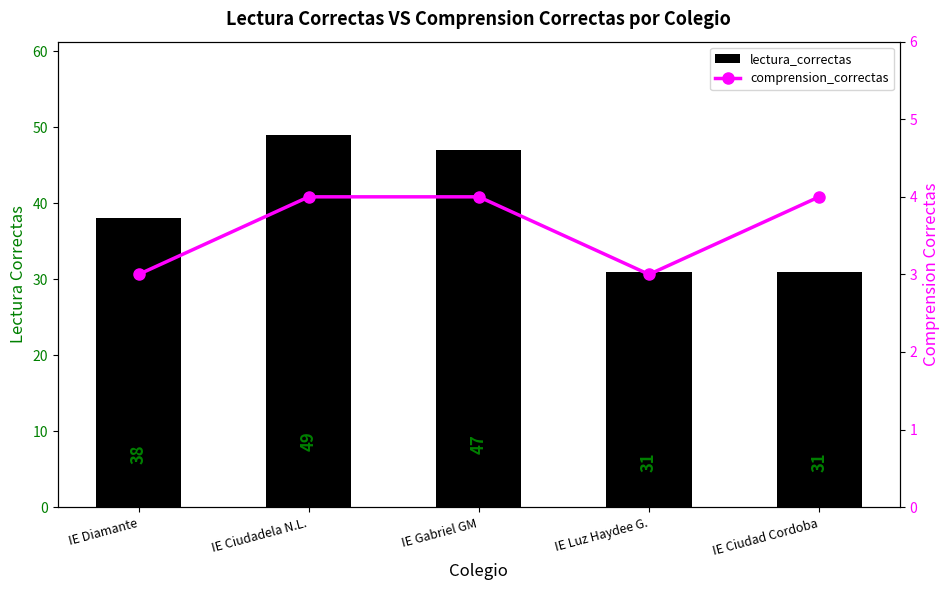

What is the value of the lectura_correctas bar at the 3rd from the left?

47